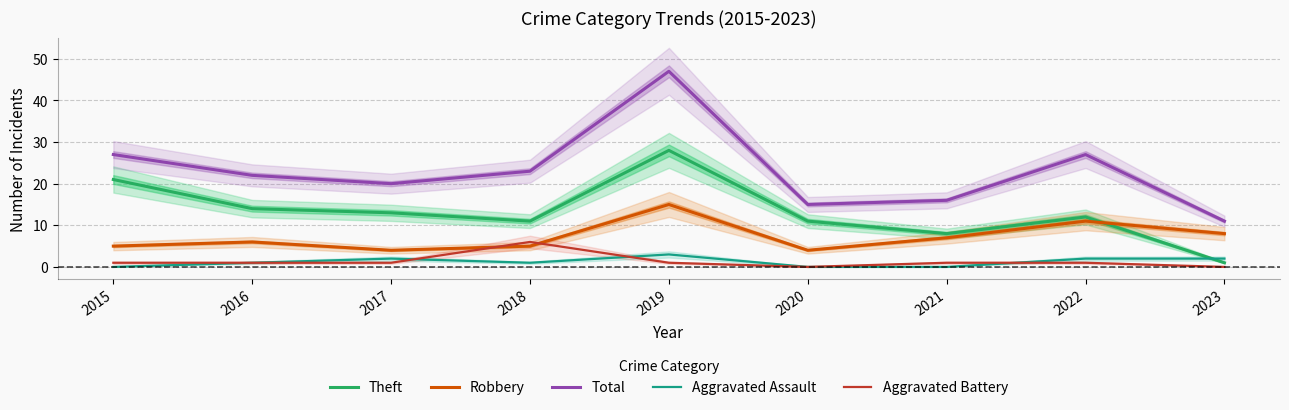

True or false: Theft and Robbery intersect in this chart.

True